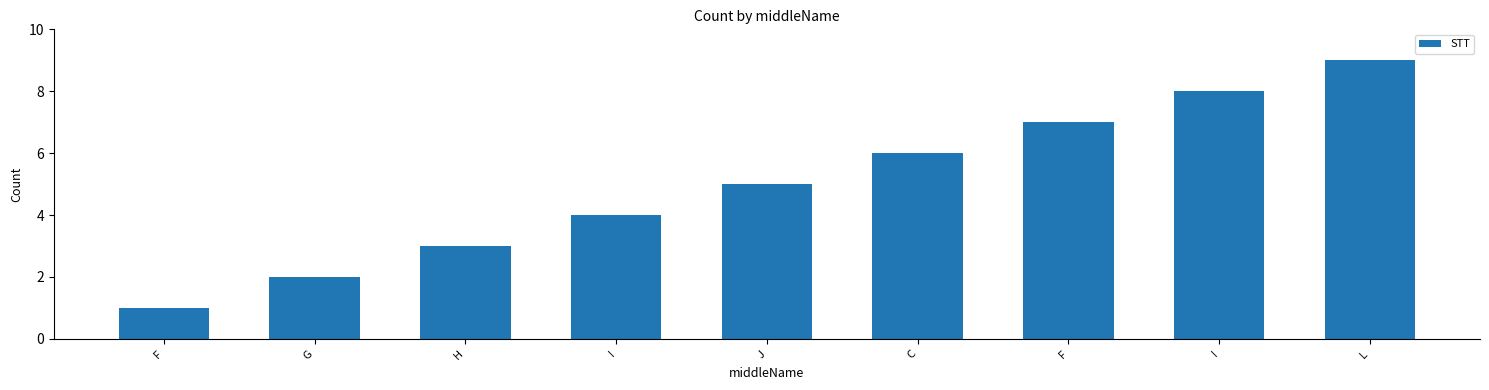

Reading right to left, transcribe all the data shown in this chart.

L=9	I=8	F=7	C=6	J=5	I=4	H=3	G=2	F=1